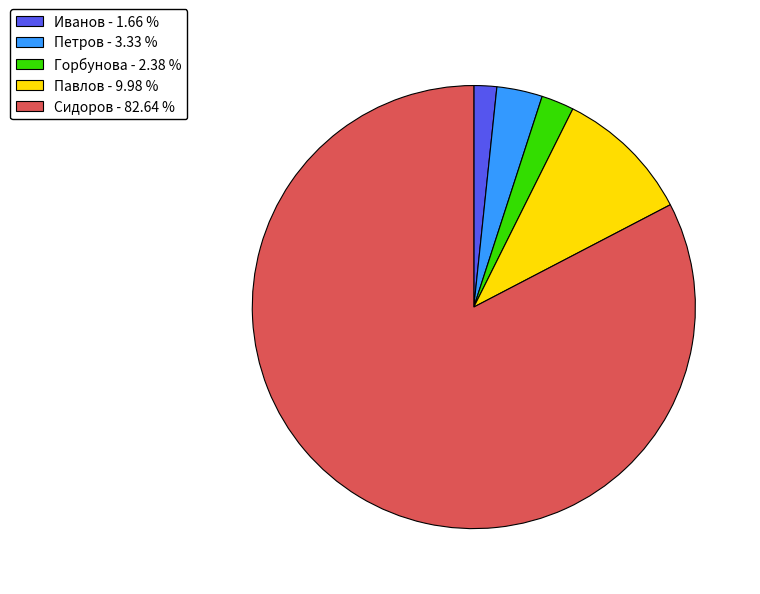

What is the smallest slice in the pie chart?

Иванов